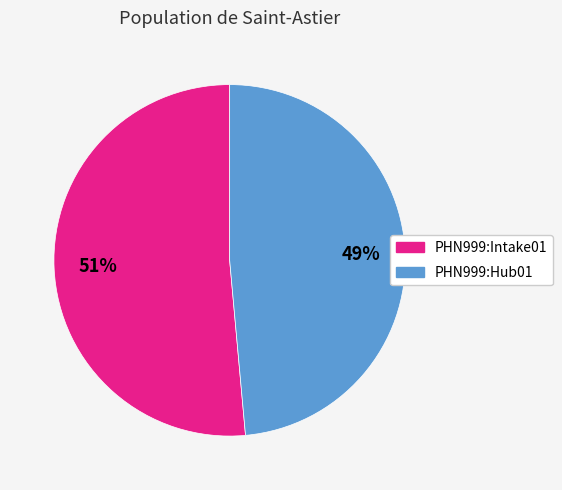

How many slices are in this pie chart?

2